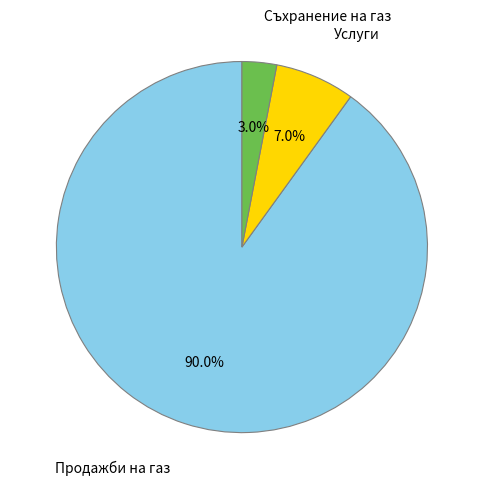

Is there a majority slice in this chart?

Yes